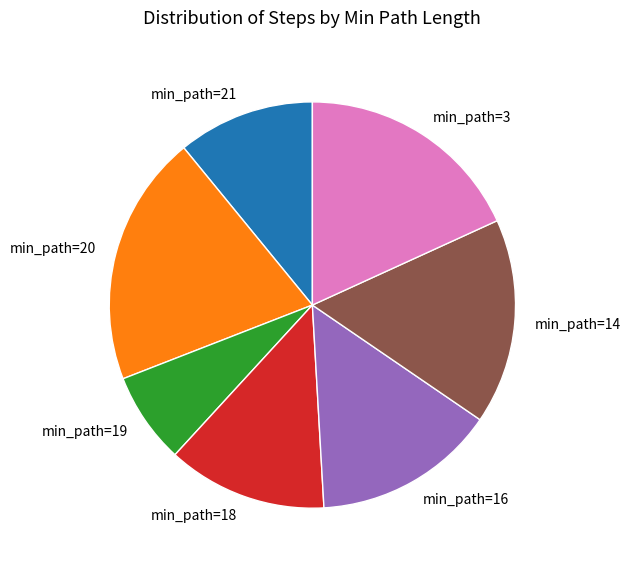

How many slices are in this pie chart?

7